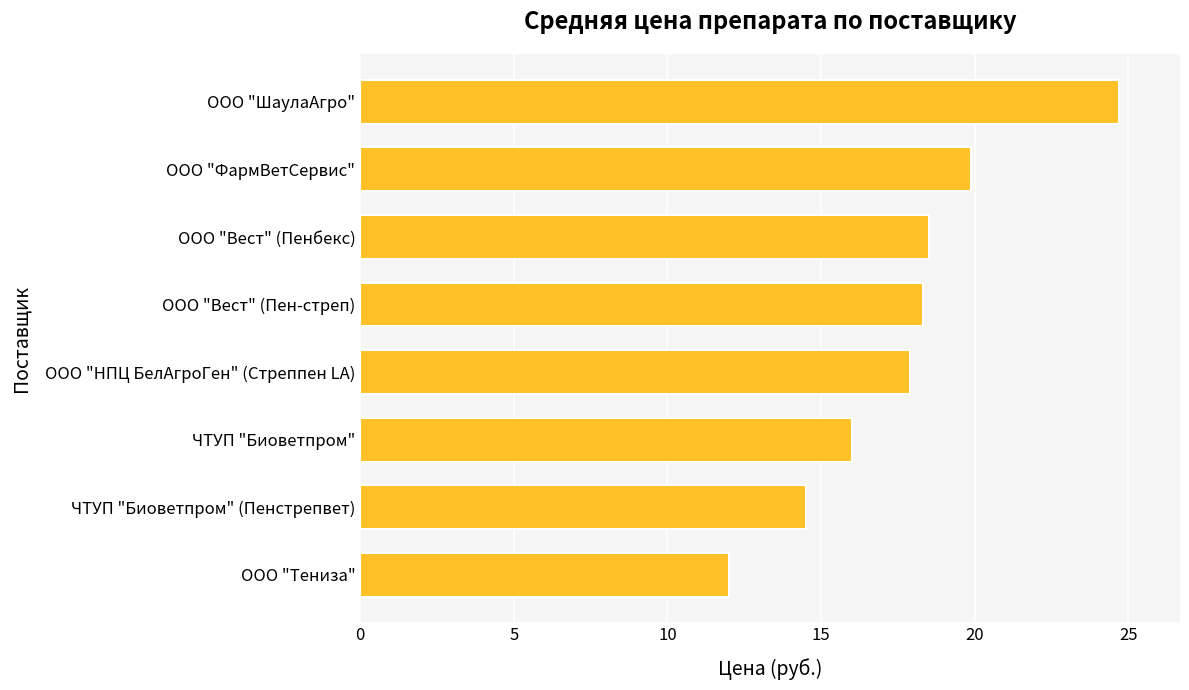

Between ООО "Тениза" and ООО "ШаулаАгро", which is larger?

ООО "ШаулаАгро"